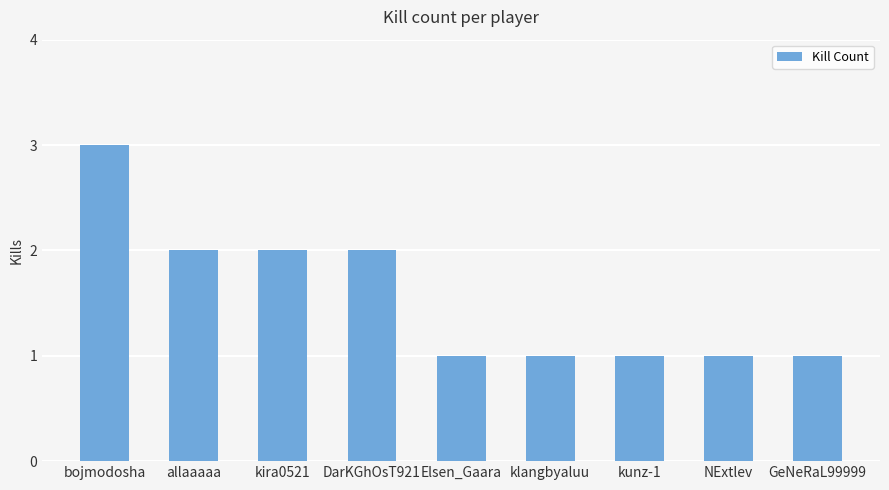

What is the difference between the maximum and minimum values?

2